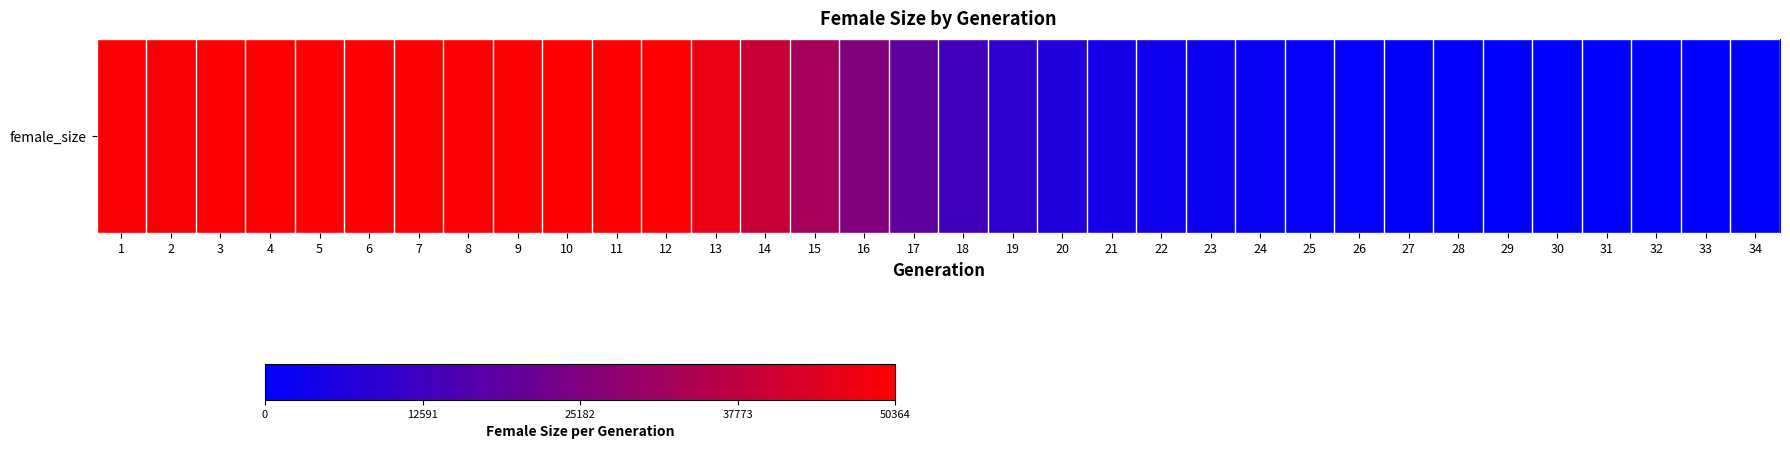

What is the sum of all values?

805865